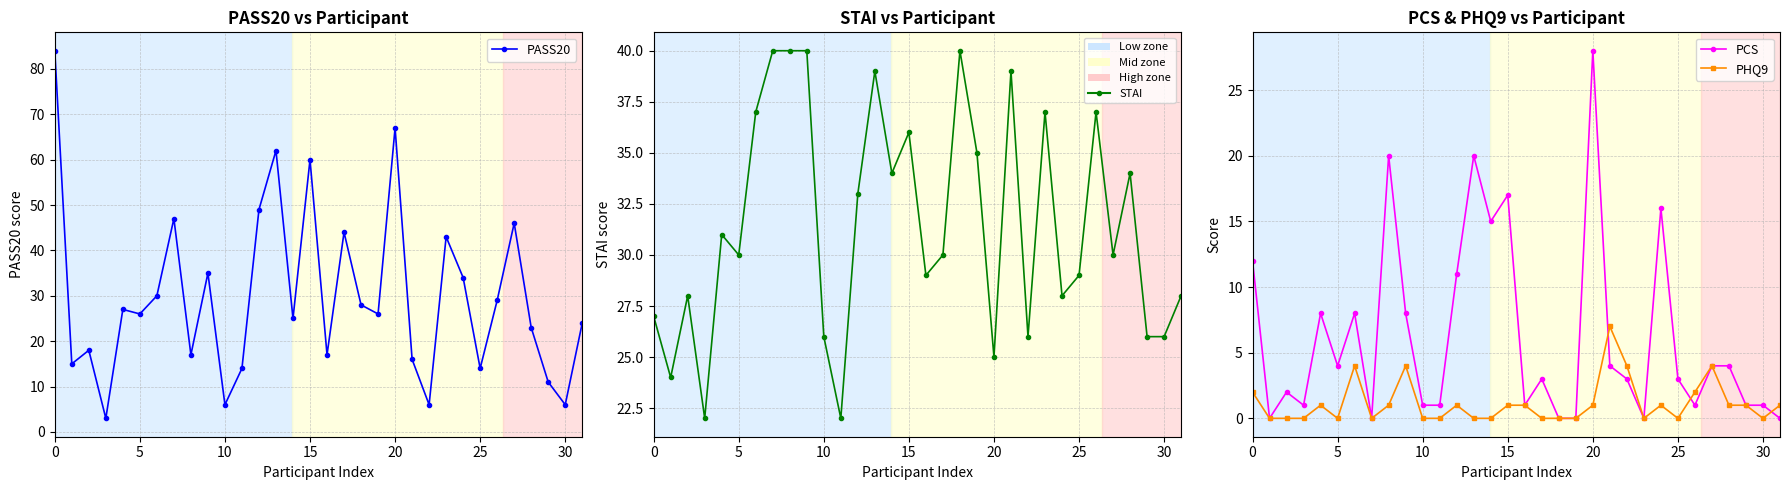

After their last crossing, which series has the higher values: PCS or STAI?

STAI